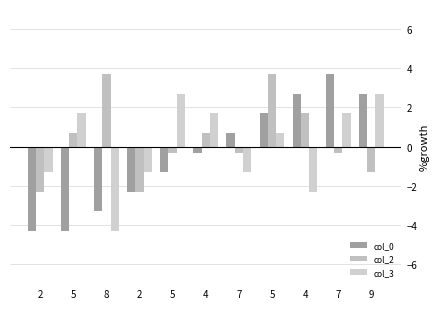

Which series changed the most between 5 and 5?

col_0